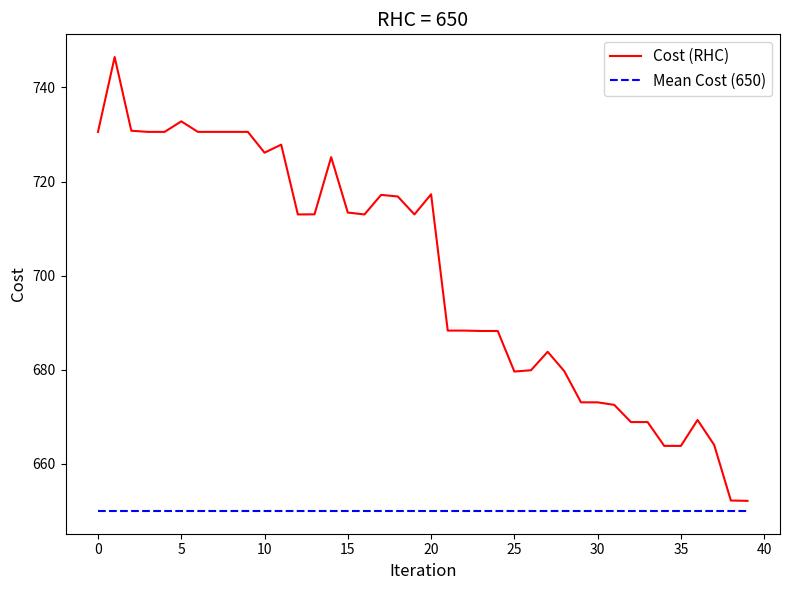

Which series has the largest total across all categories?

Cost (RHC)